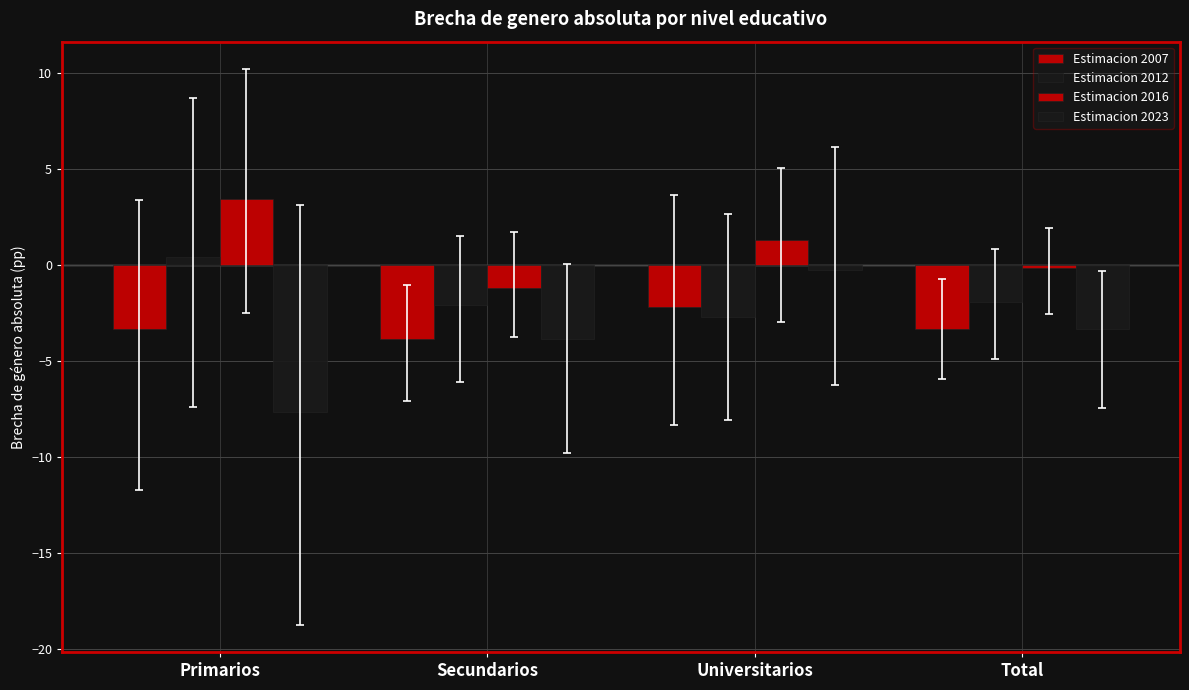

True or false: Estimacion 2016 has a value of -0.3 at Total.

False